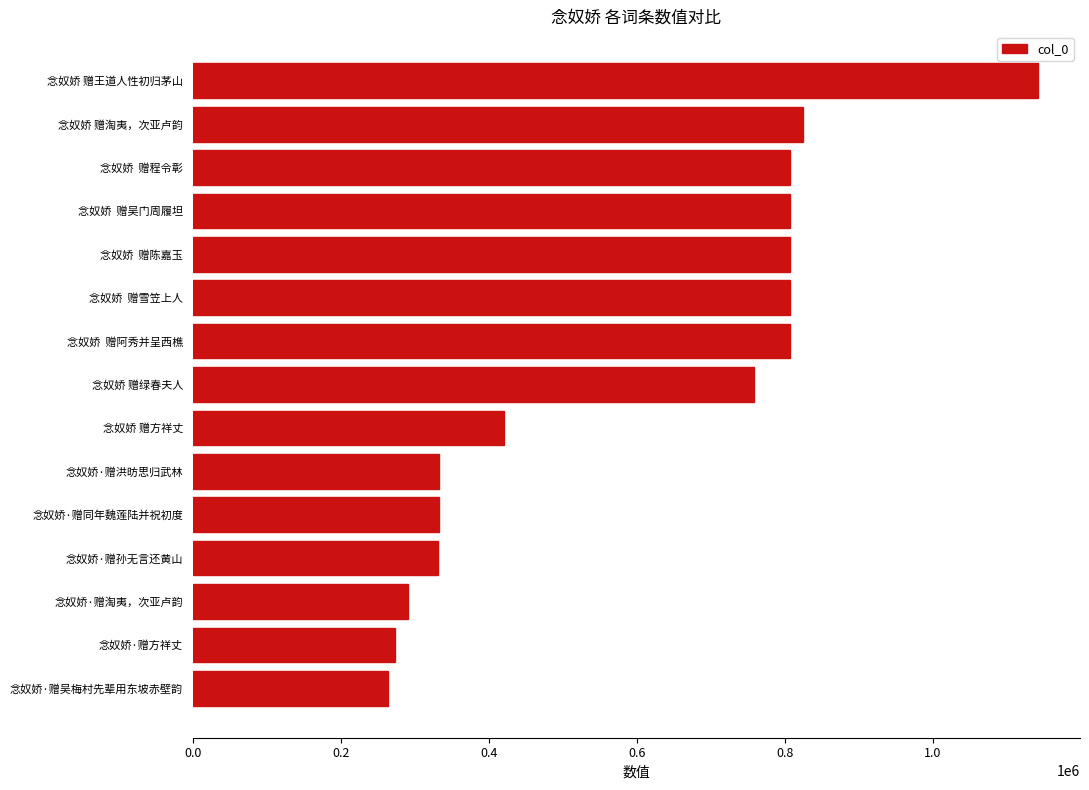

Which has a higher value, 念奴娇 赠方祥丈 or 念奴娇 赠淘夷，次亚卢韵?

念奴娇 赠淘夷，次亚卢韵